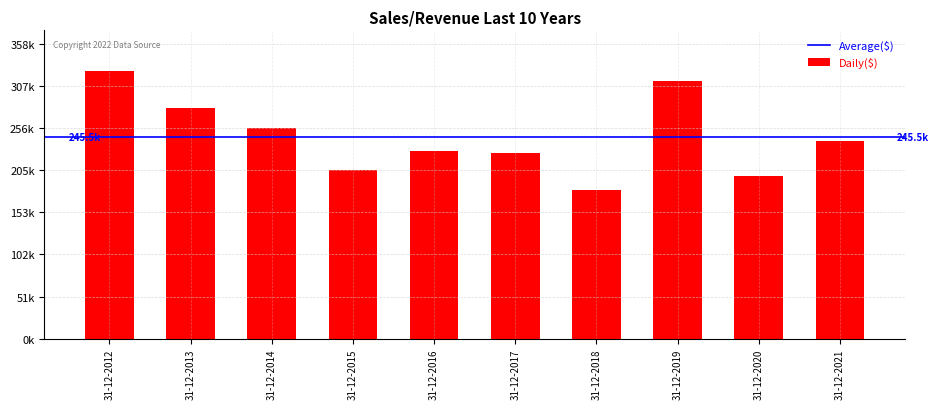

What is the smallest value displayed?

180878